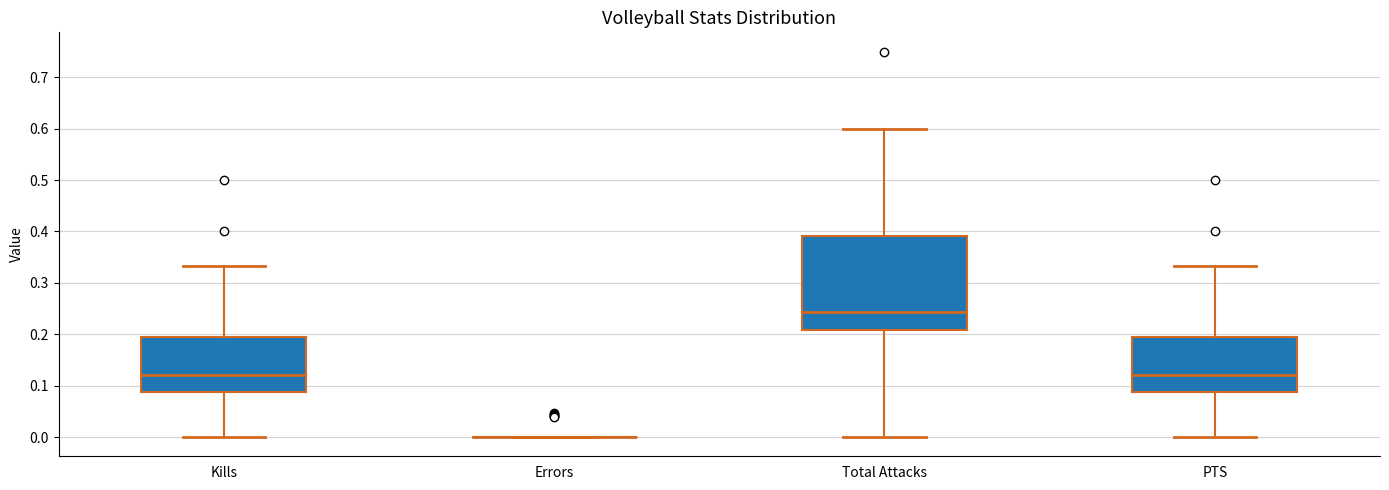

Reading left to right, transcribe this box plot: for each box, give where its median line is, the range the box spans, and where its two whiskers end, as read against the y-axis. The values are not printed on the chart, so give them approximately, as read against the axis.

Kills: median 0.12, box 0.09 to 0.20, whiskers 0.00 to 0.33
Errors: box collapsed to a line at 0.00, whiskers 0.00 to 0.00
Total Attacks: median 0.24, box 0.21 to 0.39, whiskers 0.00 to 0.60
PTS: median 0.12, box 0.09 to 0.20, whiskers 0.00 to 0.33